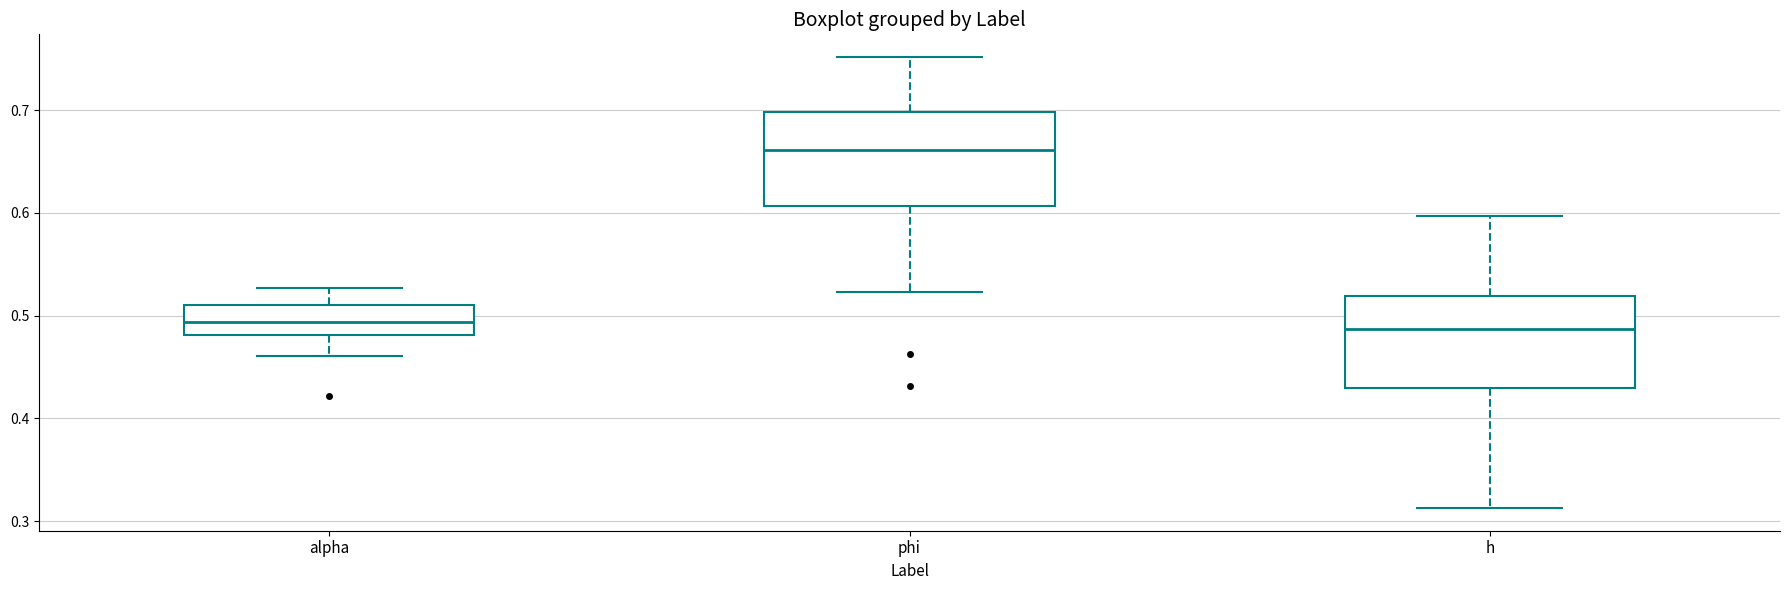

Reading left to right, read every box against the y-axis: the position of its median line, the range the box covers, and the ends of its whiskers. The values are not printed on the chart, so give them approximately, as read against the axis.

alpha: median 0.49, box 0.48 to 0.51, whiskers 0.46 to 0.53
phi: median 0.66, box 0.61 to 0.70, whiskers 0.52 to 0.75
h: median 0.49, box 0.43 to 0.52, whiskers 0.31 to 0.60